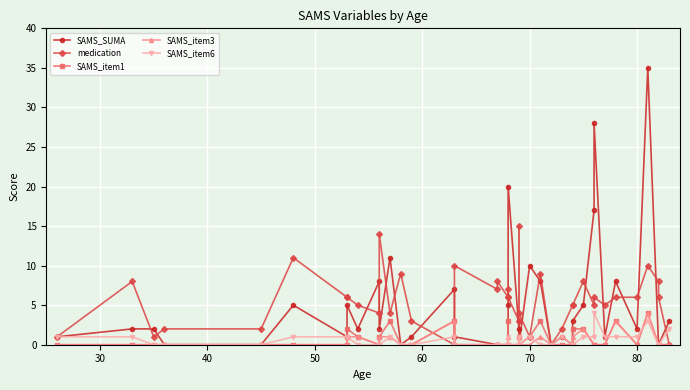

How many values in the SAMS_SUMA series are below 2?

17